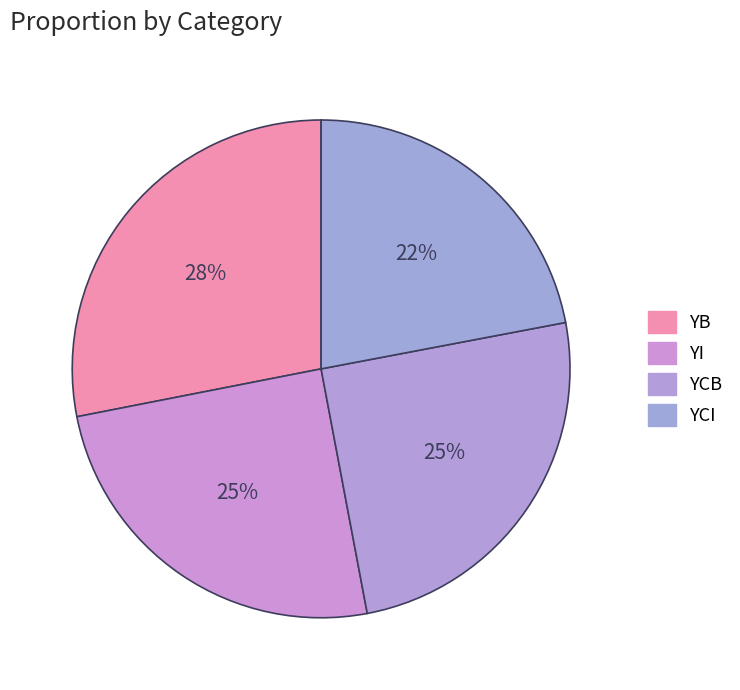

What is the total percentage of YCI and YB?

50.1%